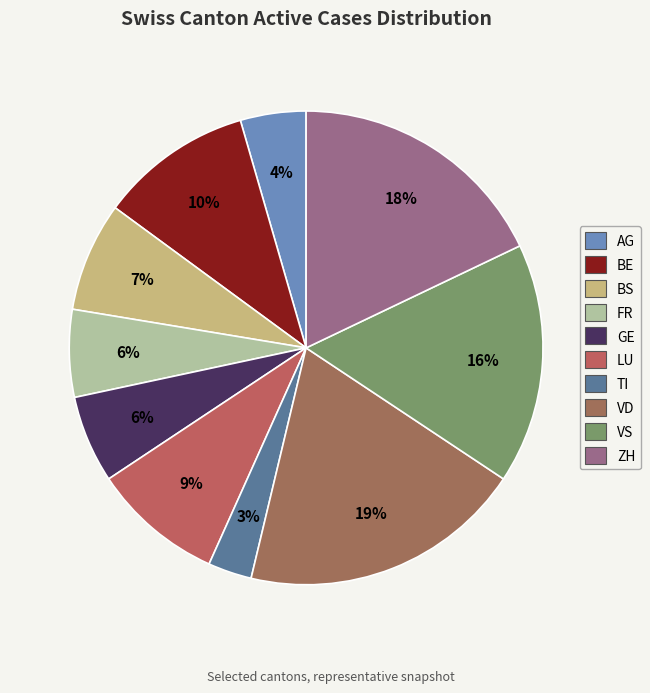

What percentage is the BE slice, to the nearest percent?

10%